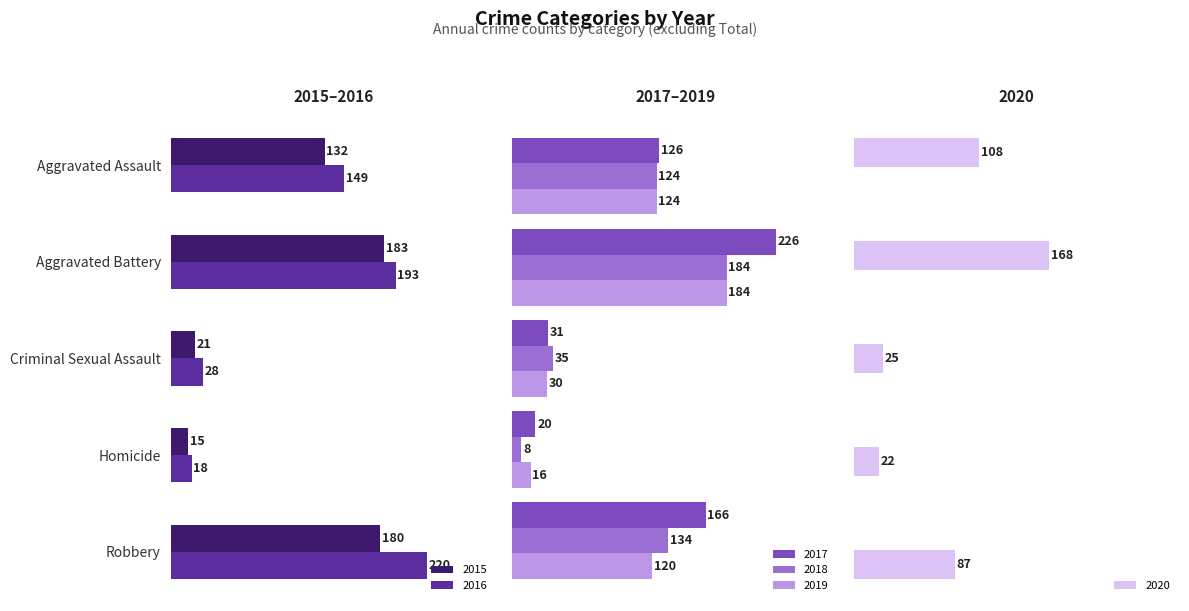

The value of 2017 at Aggravated Assault is 126. True or false?

True